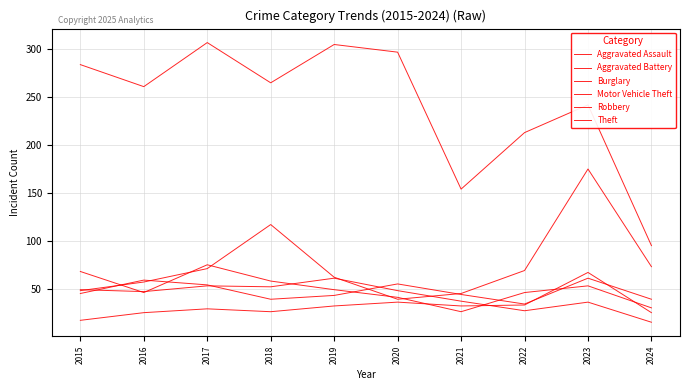

Between which two adjacent categories do Burglary and Robbery first intersect?

2015 and 2016